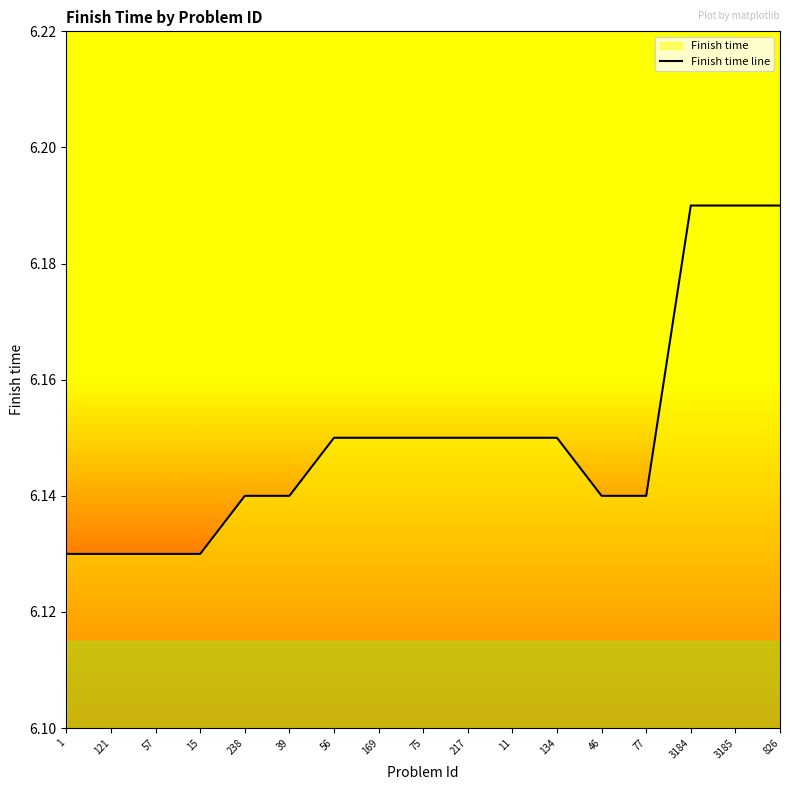

What is the difference between the maximum and second lowest values?

0.1